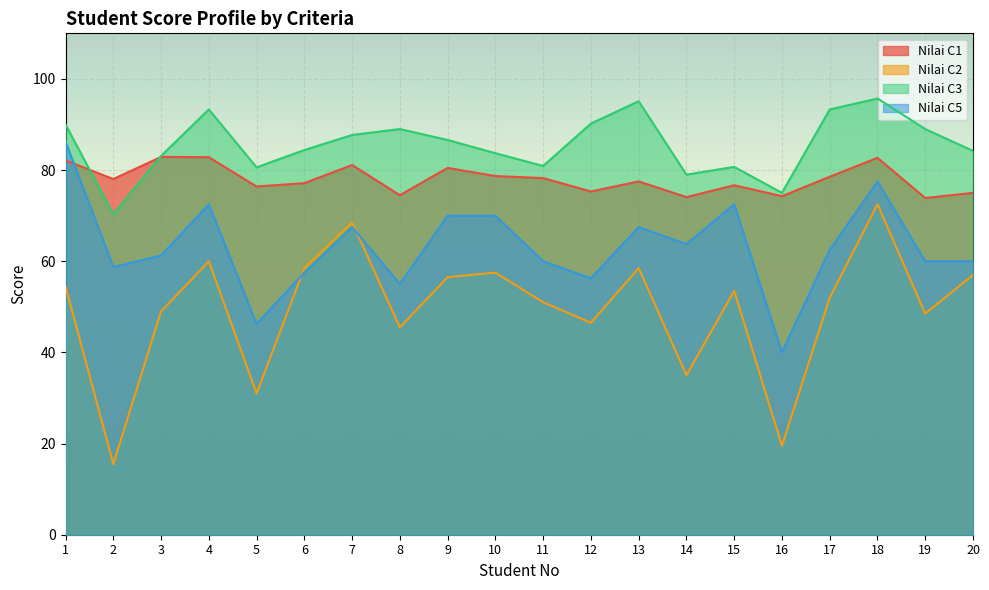

What are all the series names shown in the legend?

Nilai C1, Nilai C2, Nilai C3, Nilai C5